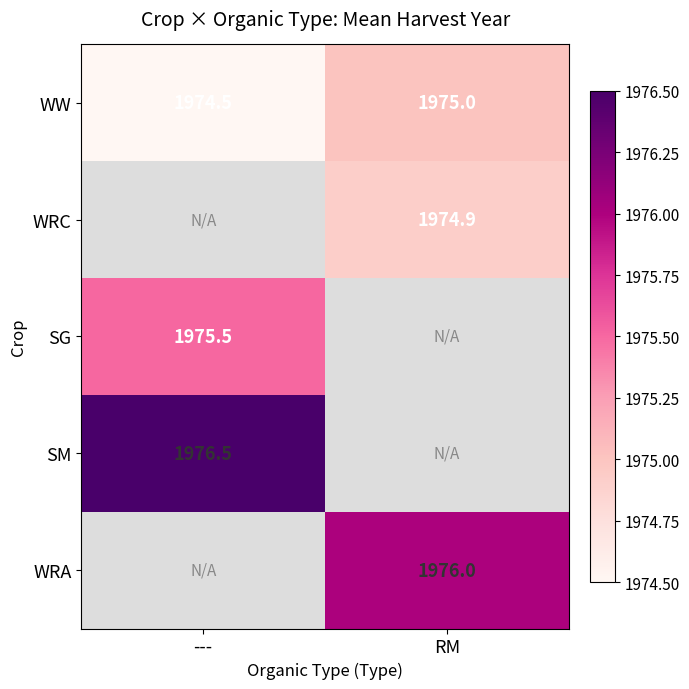

The WW series shows 2911.1 at ---. True or false?

False